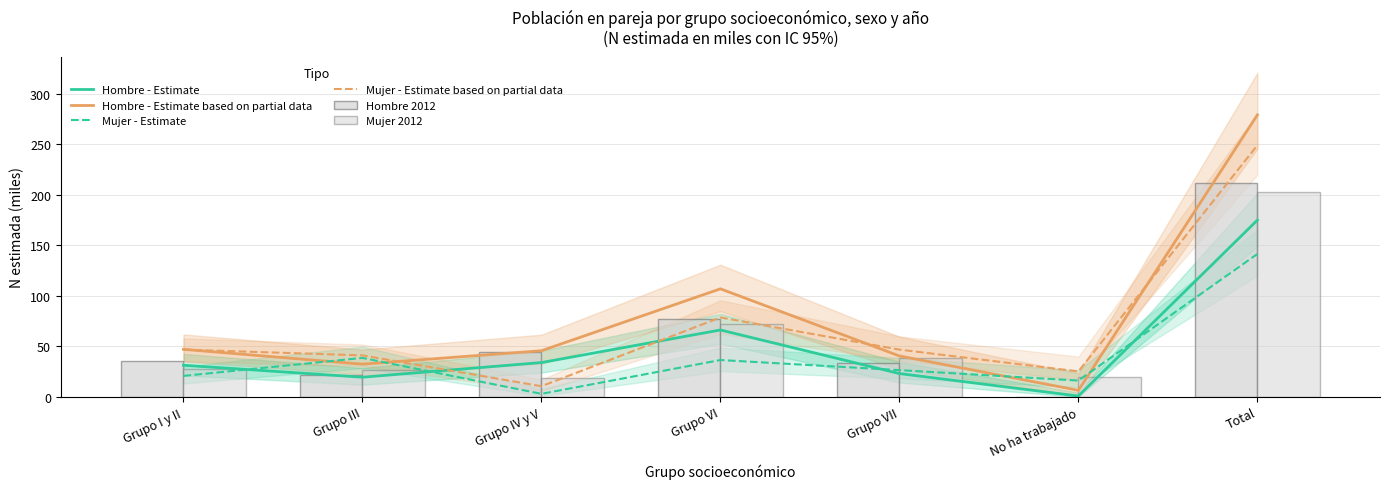

Reading right to left, list all the values displayed in this chart.

Hombre - Estimate: Total=174.8	No ha trabajado=0.8	Grupo VII=23.1	Grupo VI=66.2	Grupo IV y V=34.0	Grupo III=19.5	Grupo I y II=31.3
Hombre - Estimate based on partial data: Total=278.9	No ha trabajado=6.5	Grupo VII=40.5	Grupo VI=106.9	Grupo IV y V=45.6	Grupo III=32.4	Grupo I y II=47.0
Mujer - Estimate: Total=141.4	No ha trabajado=16.1	Grupo VII=26.5	Grupo VI=36.5	Grupo IV y V=3.0	Grupo III=38.6	Grupo I y II=20.8
Mujer - Estimate based on partial data: Total=248.9	No ha trabajado=25.2	Grupo VII=46.8	Grupo VI=78.5	Grupo IV y V=10.6	Grupo III=41.1	Grupo I y II=46.8
Hombre 2012: Total=211.6	No ha trabajado=0.0	Grupo VII=33.3	Grupo VI=77.1	Grupo IV y V=44.3	Grupo III=21.3	Grupo I y II=35.6
Mujer 2012: Total=202.7	No ha trabajado=19.8	Grupo VII=38.6	Grupo VI=71.8	Grupo IV y V=18.5	Grupo III=26.3	Grupo I y II=27.8